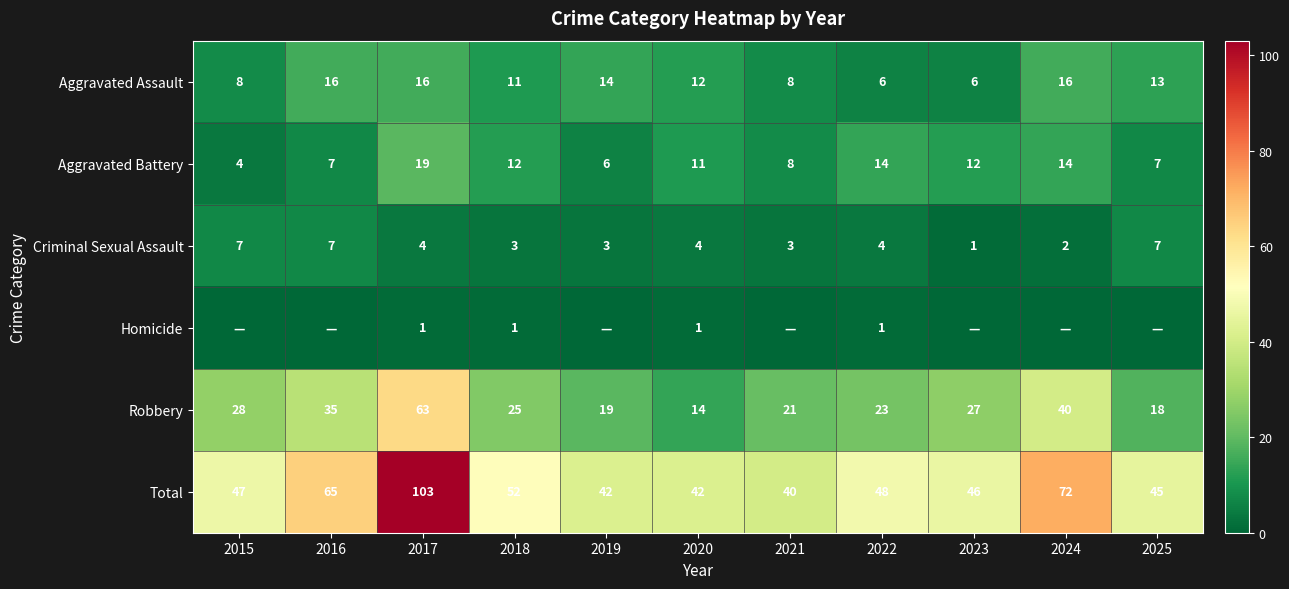

What is the sum of all Aggravated Assault values?

126